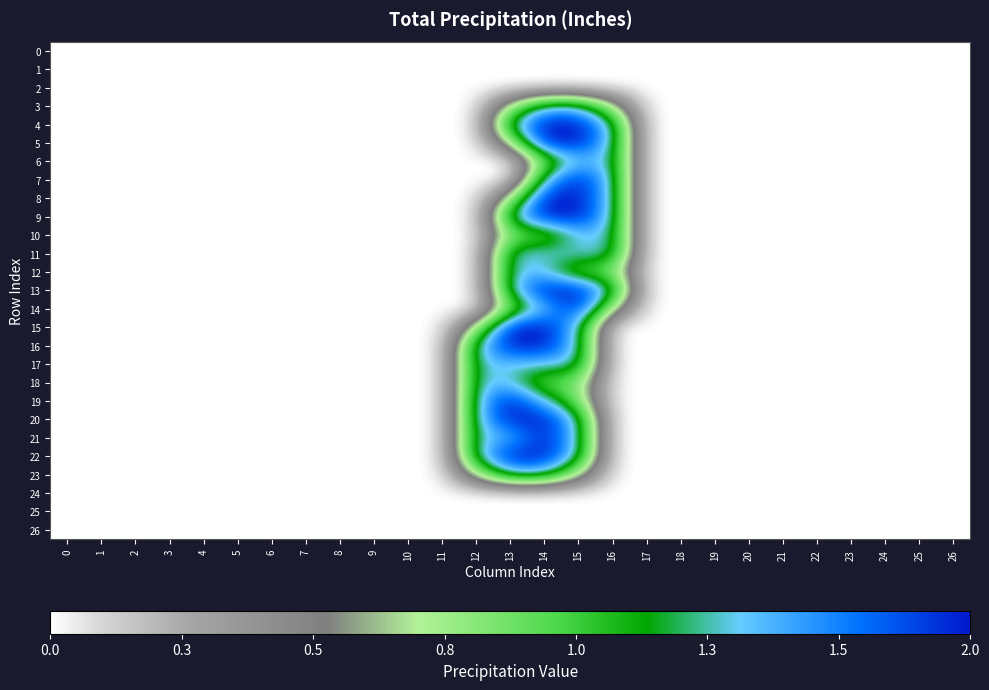

Reading right to left, extract all data points from this chart.

0: 26=0.0	25=0.0	24=0.0	23=0.0	22=0.0	21=0.0	20=0.0	19=0.0	18=0.0	17=0.0	16=0.0	15=0.0	14=0.0	13=0.0	12=0.0	11=0.0	10=0.0	9=0.0	8=0.0	7=0.0	6=0.0	5=0.0	4=0.0	3=0.0	2=0.0	1=0.0	0=0.0
1: 26=0.0	25=0.0	24=0.0	23=0.0	22=0.0	21=0.0	20=0.0	19=0.0	18=0.0	17=0.0	16=0.0	15=0.0	14=0.0	13=0.0	12=0.0	11=0.0	10=0.0	9=0.0	8=0.0	7=0.0	6=0.0	5=0.0	4=0.0	3=0.0	2=0.0	1=0.0	0=0.0
2: 26=0.0	25=0.0	24=0.0	23=0.0	22=0.0	21=0.0	20=0.0	19=0.0	18=0.0	17=0.0	16=0.0	15=0.0	14=0.0	13=0.0	12=0.0	11=0.0	10=0.0	9=0.0	8=0.0	7=0.0	6=0.0	5=0.0	4=0.0	3=0.0	2=0.0	1=0.0	0=0.0
3: 26=0.0	25=0.0	24=0.0	23=0.0	22=0.0	21=0.0	20=0.0	19=0.0	18=0.0	17=0.0	16=0.8	15=1.5	14=1.5	13=0.8	12=0.0	11=0.0	10=0.0	9=0.0	8=0.0	7=0.0	6=0.0	5=0.0	4=0.0	3=0.0	2=0.0	1=0.0	0=0.0
4: 26=0.0	25=0.0	24=0.0	23=0.0	22=0.0	21=0.0	20=0.0	19=0.0	18=0.0	17=0.0	16=1.5	15=2.0	14=2.0	13=1.5	12=0.0	11=0.0	10=0.0	9=0.0	8=0.0	7=0.0	6=0.0	5=0.0	4=0.0	3=0.0	2=0.0	1=0.0	0=0.0
5: 26=0.0	25=0.0	24=0.0	23=0.0	22=0.0	21=0.0	20=0.0	19=0.0	18=0.0	17=0.0	16=1.5	15=2.0	14=2.0	13=0.8	12=0.0	11=0.0	10=0.0	9=0.0	8=0.0	7=0.0	6=0.0	5=0.0	4=0.0	3=0.0	2=0.0	1=0.0	0=0.0
6: 26=0.0	25=0.0	24=0.0	23=0.0	22=0.0	21=0.0	20=0.0	19=0.0	18=0.0	17=0.0	16=1.5	15=1.5	14=1.0	13=0.0	12=0.0	11=0.0	10=0.0	9=0.0	8=0.0	7=0.0	6=0.0	5=0.0	4=0.0	3=0.0	2=0.0	1=0.0	0=0.0
7: 26=0.0	25=0.0	24=0.0	23=0.0	22=0.0	21=0.0	20=0.0	19=0.0	18=0.0	17=0.0	16=1.5	15=2.0	14=1.5	13=0.0	12=0.0	11=0.0	10=0.0	9=0.0	8=0.0	7=0.0	6=0.0	5=0.0	4=0.0	3=0.0	2=0.0	1=0.0	0=0.0
8: 26=0.0	25=0.0	24=0.0	23=0.0	22=0.0	21=0.0	20=0.0	19=0.0	18=0.0	17=0.0	16=1.5	15=2.0	14=2.0	13=0.8	12=0.0	11=0.0	10=0.0	9=0.0	8=0.0	7=0.0	6=0.0	5=0.0	4=0.0	3=0.0	2=0.0	1=0.0	0=0.0
9: 26=0.0	25=0.0	24=0.0	23=0.0	22=0.0	21=0.0	20=0.0	19=0.0	18=0.0	17=0.0	16=1.5	15=2.0	14=2.0	13=1.5	12=0.0	11=0.0	10=0.0	9=0.0	8=0.0	7=0.0	6=0.0	5=0.0	4=0.0	3=0.0	2=0.0	1=0.0	0=0.0
10: 26=0.0	25=0.0	24=0.0	23=0.0	22=0.0	21=0.0	20=0.0	19=0.0	18=0.0	17=0.0	16=1.5	15=1.5	14=1.0	13=1.0	12=0.0	11=0.0	10=0.0	9=0.0	8=0.0	7=0.0	6=0.0	5=0.0	4=0.0	3=0.0	2=0.0	1=0.0	0=0.0
11: 26=0.0	25=0.0	24=0.0	23=0.0	22=0.0	21=0.0	20=0.0	19=0.0	18=0.0	17=0.0	16=1.5	15=1.5	14=1.5	13=1.5	12=0.0	11=0.0	10=0.0	9=0.0	8=0.0	7=0.0	6=0.0	5=0.0	4=0.0	3=0.0	2=0.0	1=0.0	0=0.0
12: 26=0.0	25=0.0	24=0.0	23=0.0	22=0.0	21=0.0	20=0.0	19=0.0	18=0.0	17=0.0	16=1.0	15=1.0	14=1.5	13=1.5	12=0.0	11=0.0	10=0.0	9=0.0	8=0.0	7=0.0	6=0.0	5=0.0	4=0.0	3=0.0	2=0.0	1=0.0	0=0.0
13: 26=0.0	25=0.0	24=0.0	23=0.0	22=0.0	21=0.0	20=0.0	19=0.0	18=0.0	17=0.0	16=1.5	15=2.0	14=2.0	13=1.5	12=0.0	11=0.0	10=0.0	9=0.0	8=0.0	7=0.0	6=0.0	5=0.0	4=0.0	3=0.0	2=0.0	1=0.0	0=0.0
14: 26=0.0	25=0.0	24=0.0	23=0.0	22=0.0	21=0.0	20=0.0	19=0.0	18=0.0	17=0.0	16=0.8	15=2.0	14=1.5	13=1.0	12=0.0	11=0.0	10=0.0	9=0.0	8=0.0	7=0.0	6=0.0	5=0.0	4=0.0	3=0.0	2=0.0	1=0.0	0=0.0
15: 26=0.0	25=0.0	24=0.0	23=0.0	22=0.0	21=0.0	20=0.0	19=0.0	18=0.0	17=0.0	16=0.0	15=1.5	14=2.0	13=2.0	12=0.8	11=0.0	10=0.0	9=0.0	8=0.0	7=0.0	6=0.0	5=0.0	4=0.0	3=0.0	2=0.0	1=0.0	0=0.0
16: 26=0.0	25=0.0	24=0.0	23=0.0	22=0.0	21=0.0	20=0.0	19=0.0	18=0.0	17=0.0	16=0.0	15=1.5	14=2.0	13=2.0	12=1.5	11=0.0	10=0.0	9=0.0	8=0.0	7=0.0	6=0.0	5=0.0	4=0.0	3=0.0	2=0.0	1=0.0	0=0.0
17: 26=0.0	25=0.0	24=0.0	23=0.0	22=0.0	21=0.0	20=0.0	19=0.0	18=0.0	17=0.0	16=0.0	15=1.5	14=1.5	13=1.5	12=1.5	11=0.0	10=0.0	9=0.0	8=0.0	7=0.0	6=0.0	5=0.0	4=0.0	3=0.0	2=0.0	1=0.0	0=0.0
18: 26=0.0	25=0.0	24=0.0	23=0.0	22=0.0	21=0.0	20=0.0	19=0.0	18=0.0	17=0.0	16=0.0	15=1.0	14=1.0	13=1.5	12=1.5	11=0.0	10=0.0	9=0.0	8=0.0	7=0.0	6=0.0	5=0.0	4=0.0	3=0.0	2=0.0	1=0.0	0=0.0
19: 26=0.0	25=0.0	24=0.0	23=0.0	22=0.0	21=0.0	20=0.0	19=0.0	18=0.0	17=0.0	16=0.0	15=1.0	14=1.5	13=2.0	12=1.5	11=0.0	10=0.0	9=0.0	8=0.0	7=0.0	6=0.0	5=0.0	4=0.0	3=0.0	2=0.0	1=0.0	0=0.0
20: 26=0.0	25=0.0	24=0.0	23=0.0	22=0.0	21=0.0	20=0.0	19=0.0	18=0.0	17=0.0	16=0.0	15=1.5	14=2.0	13=2.0	12=1.5	11=0.0	10=0.0	9=0.0	8=0.0	7=0.0	6=0.0	5=0.0	4=0.0	3=0.0	2=0.0	1=0.0	0=0.0
21: 26=0.0	25=0.0	24=0.0	23=0.0	22=0.0	21=0.0	20=0.0	19=0.0	18=0.0	17=0.0	16=0.0	15=1.5	14=2.0	13=1.5	12=1.5	11=0.0	10=0.0	9=0.0	8=0.0	7=0.0	6=0.0	5=0.0	4=0.0	3=0.0	2=0.0	1=0.0	0=0.0
22: 26=0.0	25=0.0	24=0.0	23=0.0	22=0.0	21=0.0	20=0.0	19=0.0	18=0.0	17=0.0	16=0.0	15=1.5	14=2.0	13=2.0	12=1.5	11=0.0	10=0.0	9=0.0	8=0.0	7=0.0	6=0.0	5=0.0	4=0.0	3=0.0	2=0.0	1=0.0	0=0.0
23: 26=0.0	25=0.0	24=0.0	23=0.0	22=0.0	21=0.0	20=0.0	19=0.0	18=0.0	17=0.0	16=0.0	15=0.8	14=1.5	13=1.5	12=0.8	11=0.0	10=0.0	9=0.0	8=0.0	7=0.0	6=0.0	5=0.0	4=0.0	3=0.0	2=0.0	1=0.0	0=0.0
24: 26=0.0	25=0.0	24=0.0	23=0.0	22=0.0	21=0.0	20=0.0	19=0.0	18=0.0	17=0.0	16=0.0	15=0.0	14=0.0	13=0.0	12=0.0	11=0.0	10=0.0	9=0.0	8=0.0	7=0.0	6=0.0	5=0.0	4=0.0	3=0.0	2=0.0	1=0.0	0=0.0
25: 26=0.0	25=0.0	24=0.0	23=0.0	22=0.0	21=0.0	20=0.0	19=0.0	18=0.0	17=0.0	16=0.0	15=0.0	14=0.0	13=0.0	12=0.0	11=0.0	10=0.0	9=0.0	8=0.0	7=0.0	6=0.0	5=0.0	4=0.0	3=0.0	2=0.0	1=0.0	0=0.0
26: 26=0.0	25=0.0	24=0.0	23=0.0	22=0.0	21=0.0	20=0.0	19=0.0	18=0.0	17=0.0	16=0.0	15=0.0	14=0.0	13=0.0	12=0.0	11=0.0	10=0.0	9=0.0	8=0.0	7=0.0	6=0.0	5=0.0	4=0.0	3=0.0	2=0.0	1=0.0	0=0.0